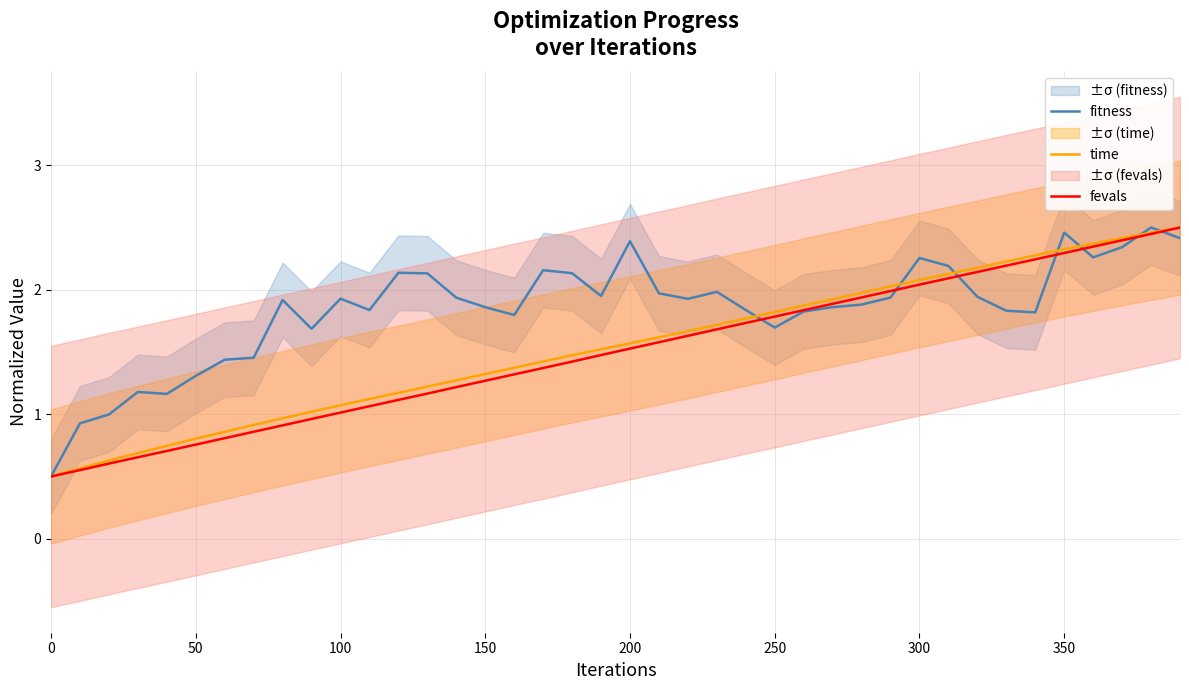

True or false: fitness has a value of 0.8 at 14.

False